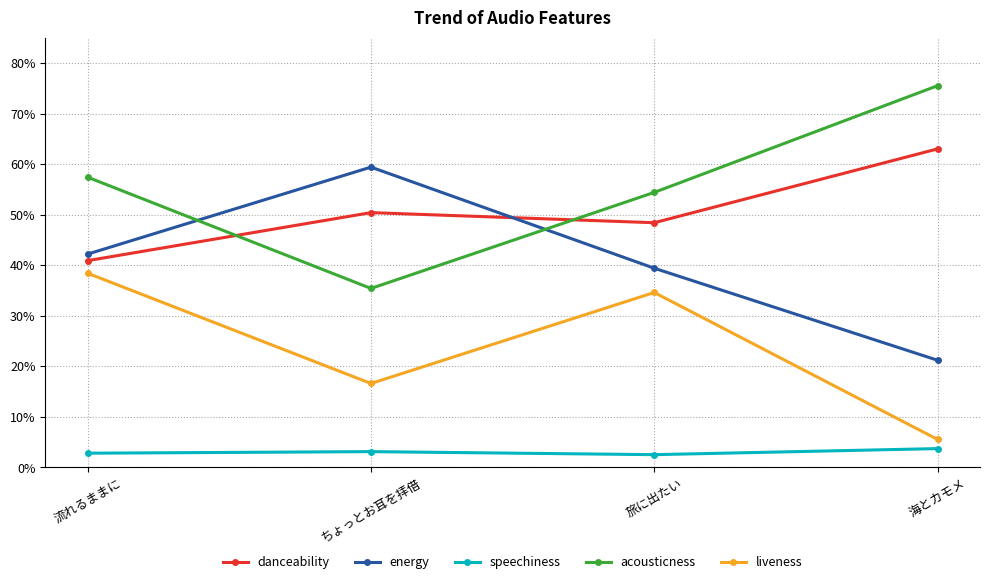

Rank the categories by liveness value from lowest to highest.

海とカモメ, ちょっとお耳を拝借, 旅に出たい, 流れるままに